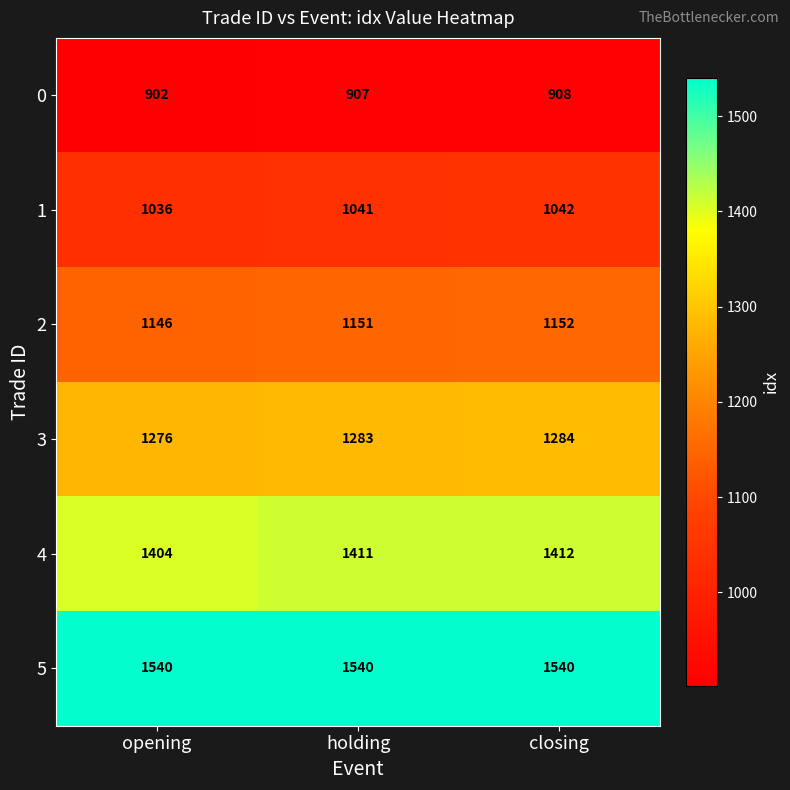

What is the total value across all series at closing?

7338